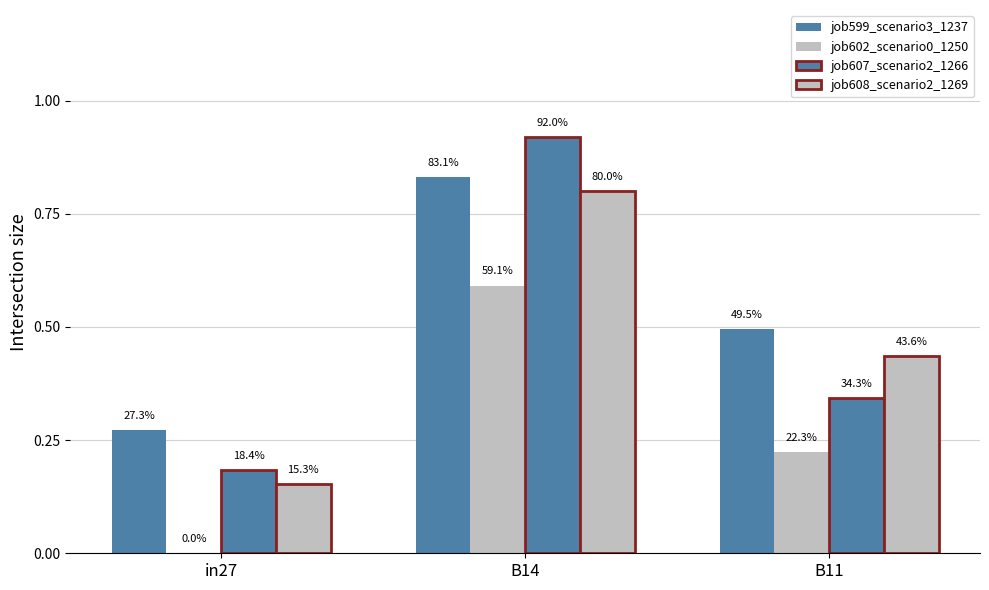

What is the total value across all series at B11?

1.5